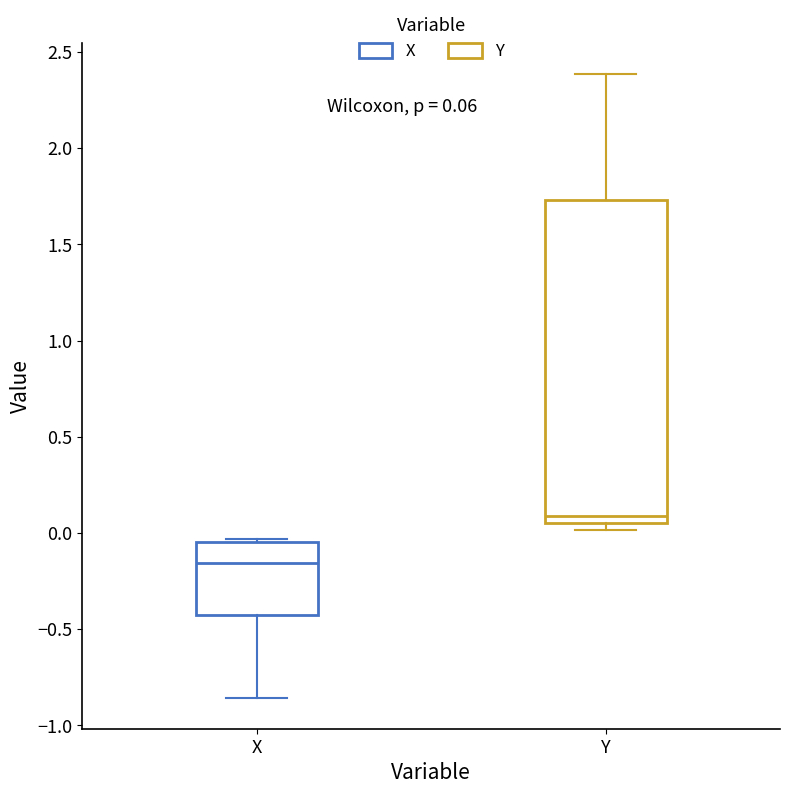

Which box is the tallest, from its lower edge to its upper edge?

Y